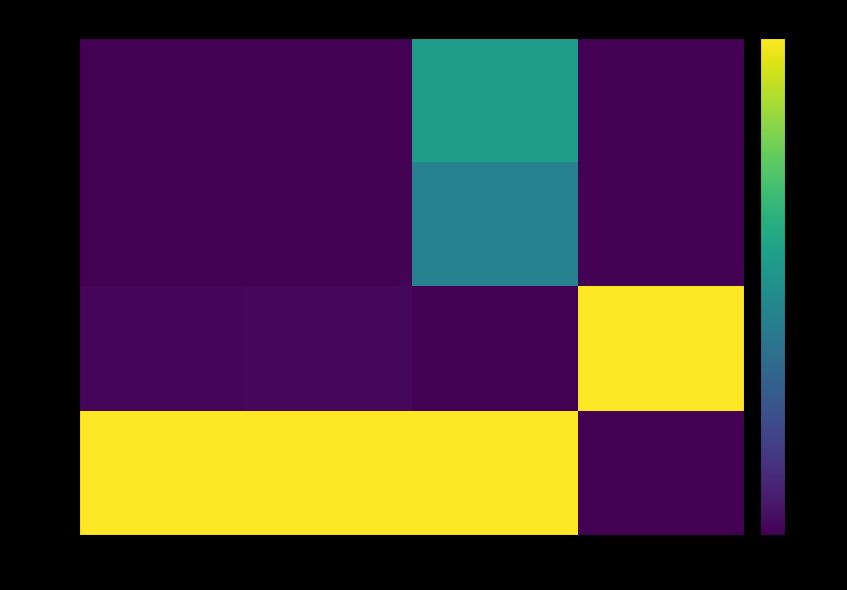

List the labels in order of row_3 value, smallest first.

gas, timeStamp, blockNumber, eth_value_wei